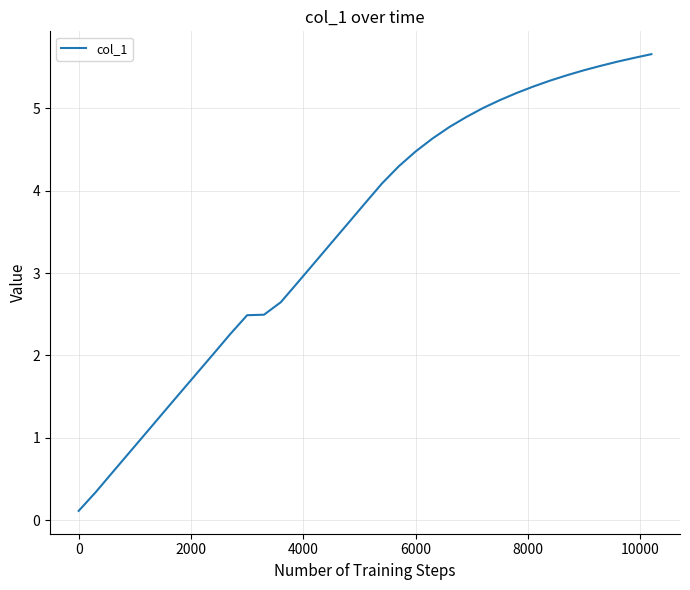

Is this an area chart (filled region under the line)?

No